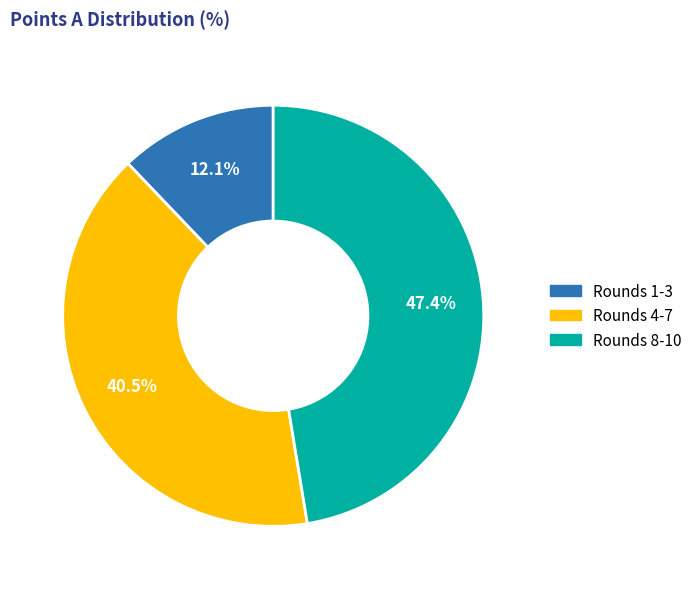

Is there a majority slice in this chart?

No